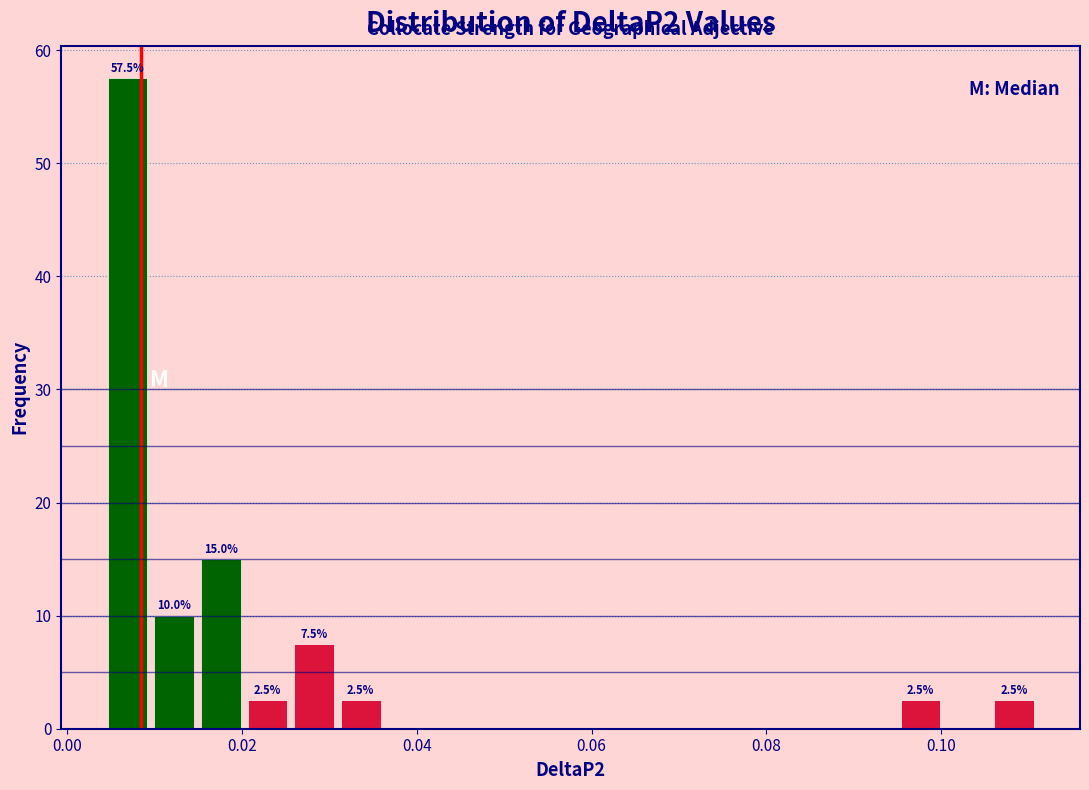

Read against the x-axis, roughly where is the centre of the tallest bar?

0.006